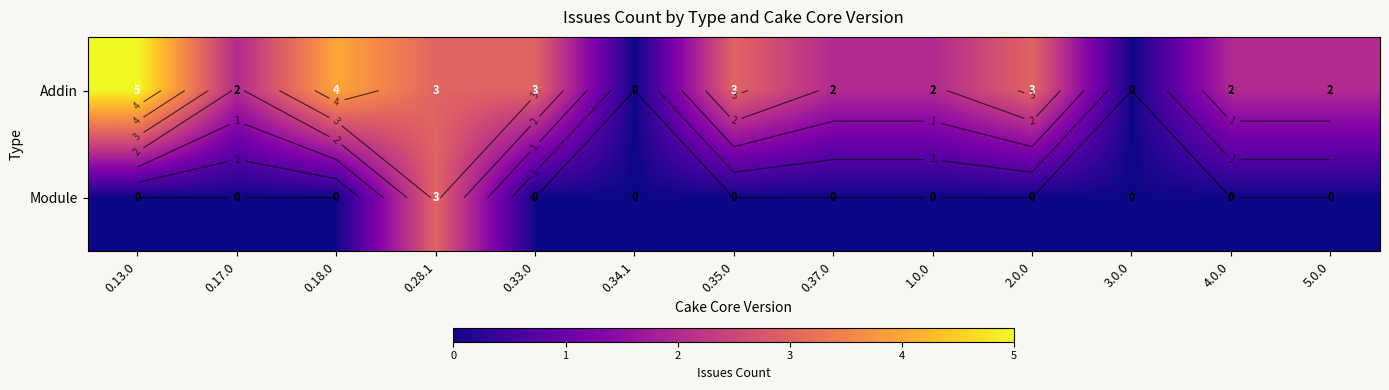

How many values in Module are above zero?

1